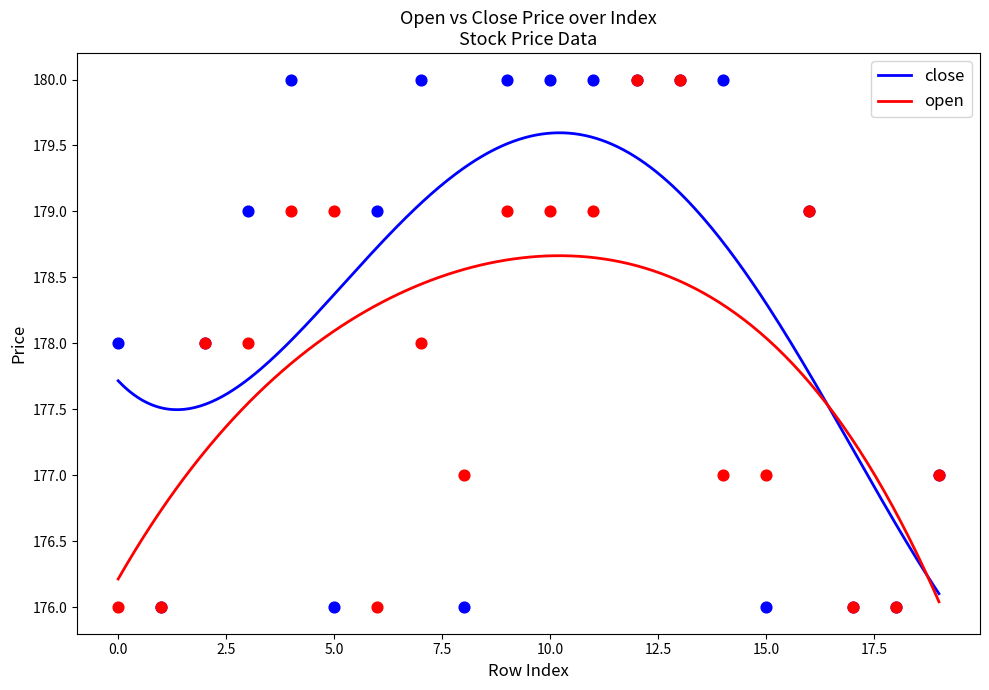

Which series has the widest spread of Y values?

close